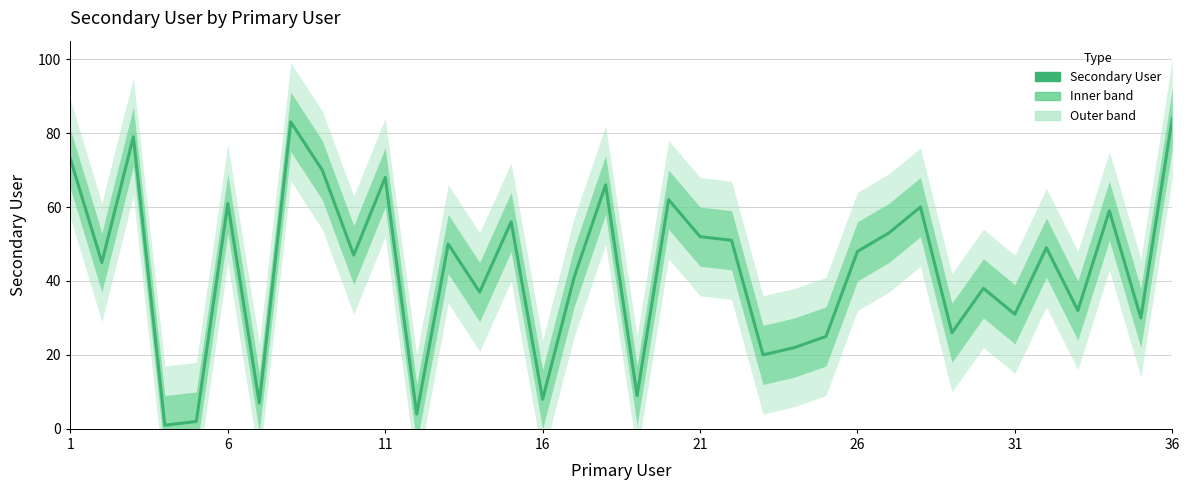

How many points are lower than both their immediate neighbors (excluding endpoints)?

13